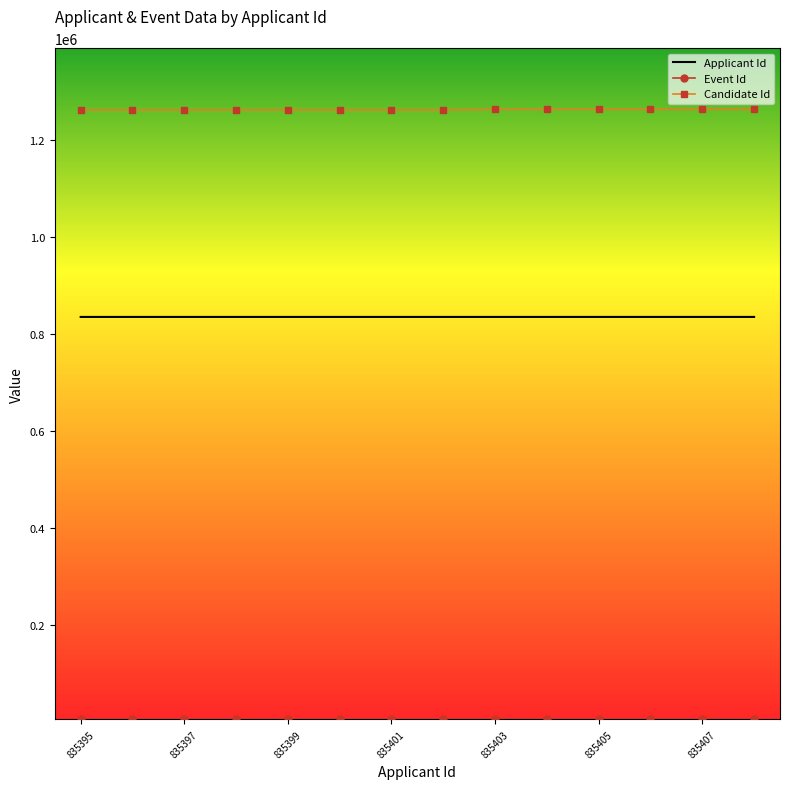

True or false: Applicant Id and Candidate Id intersect in this chart.

False